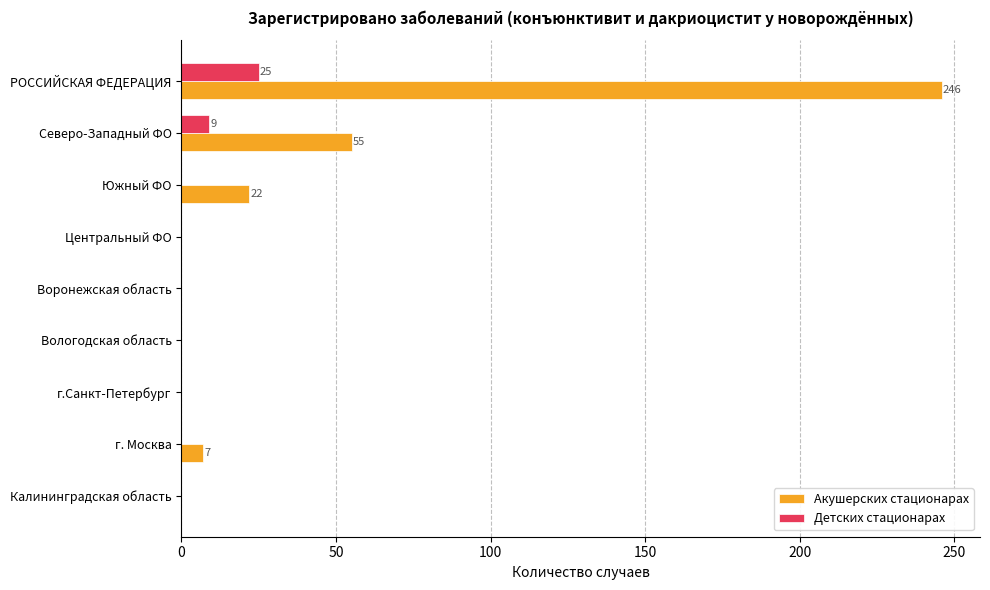

Is it true that Акушерских стационарах equals 38 at Северо-Западный ФО?

False